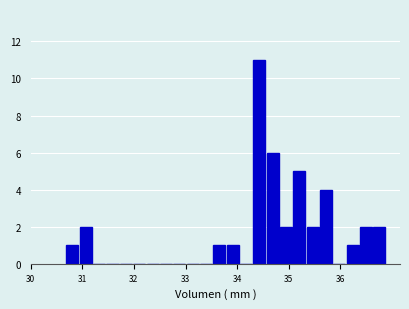

Read against the x-axis, roughly where is the centre of the tallest bar?

34.4